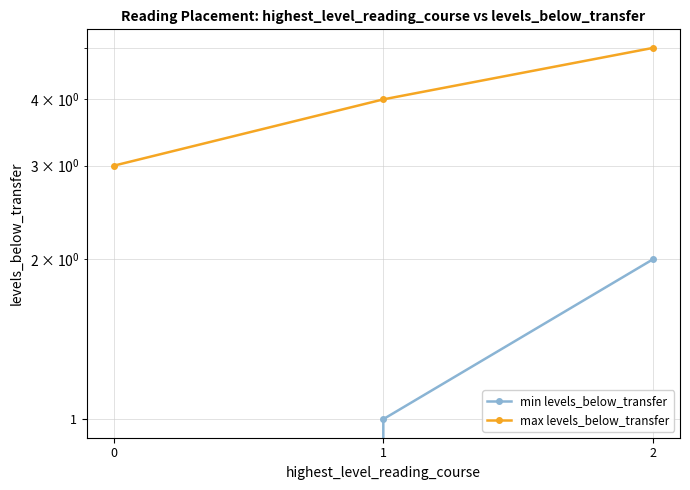

Where is min levels_below_transfer nearest to the value 1?

1